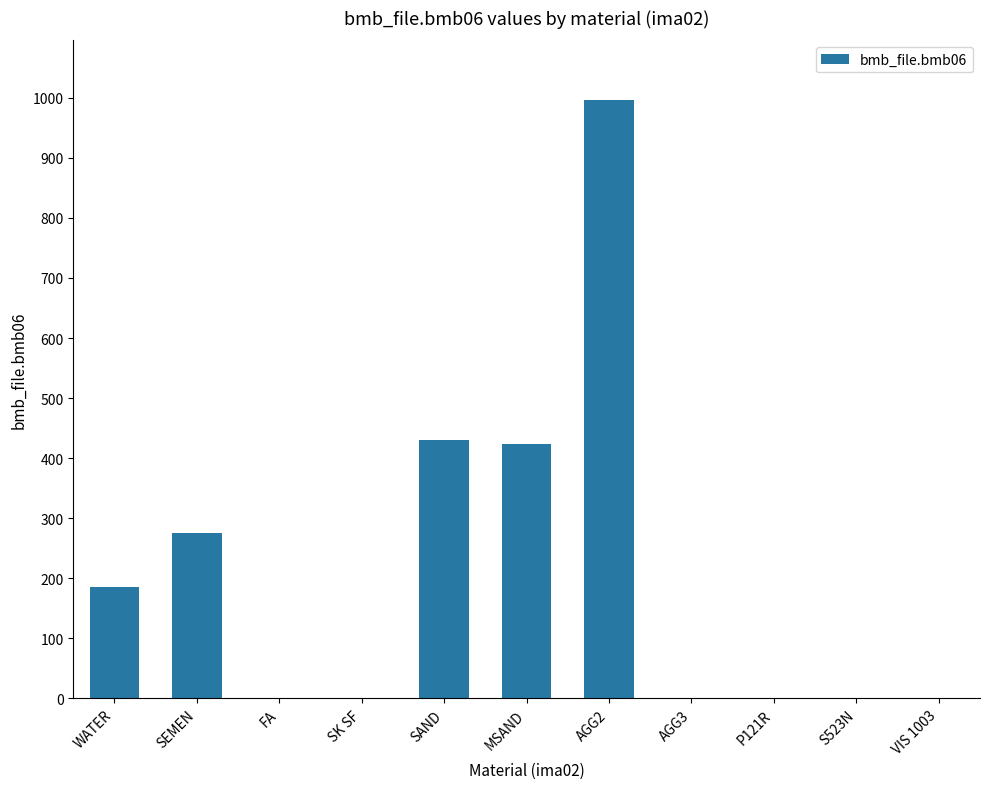

Is it true that the value at FA is -527.0?

False